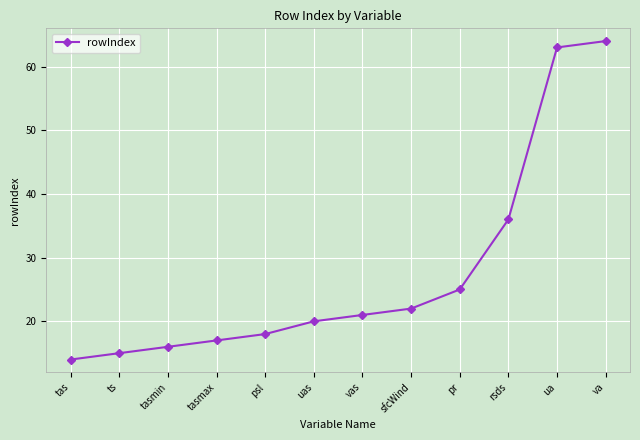

Which label corresponds to the smallest value in the chart?

tas